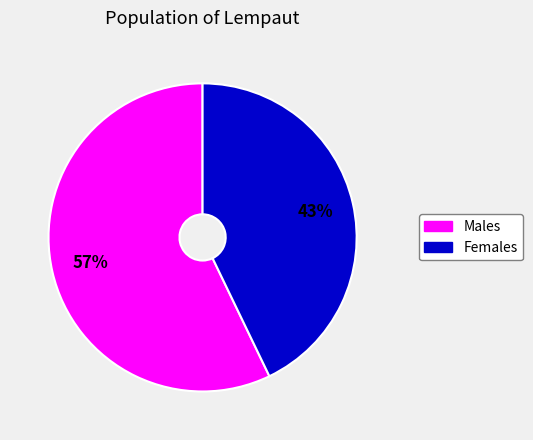

Rank the categories by value from lowest to highest.

Females, Males